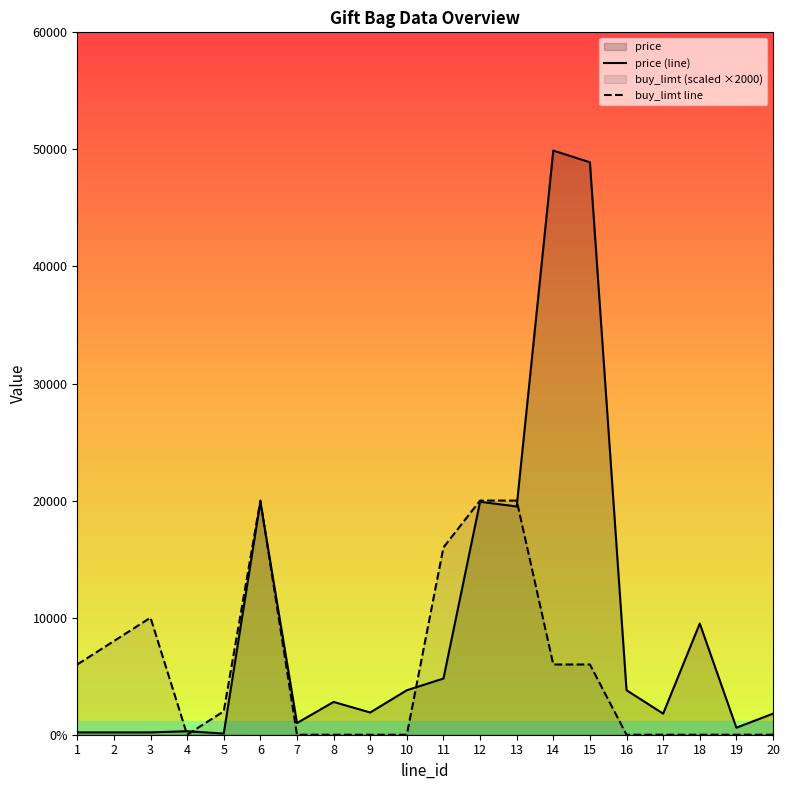

True or false: price (line) and buy_limt line cross at least once.

True